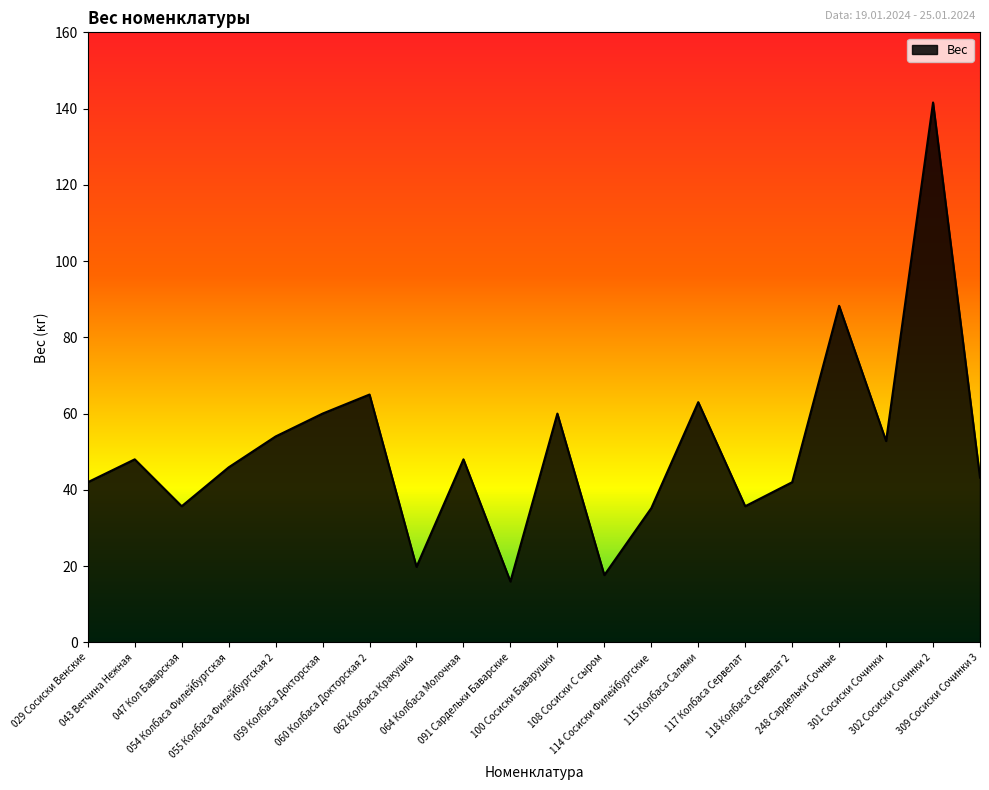

What is the difference between the maximum and minimum values?

125.6